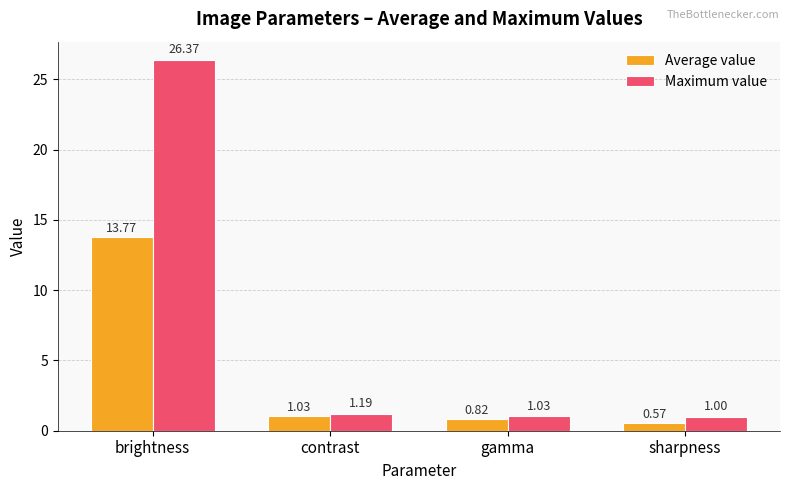

Which series has the largest range (max minus min)?

Maximum value